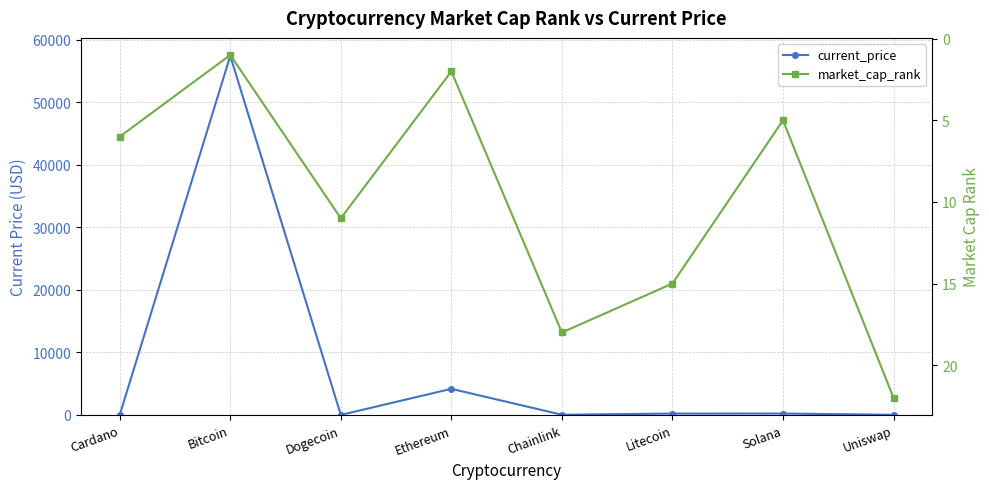

True or false: market_cap_rank has more than 1 points higher than both neighbors.

True